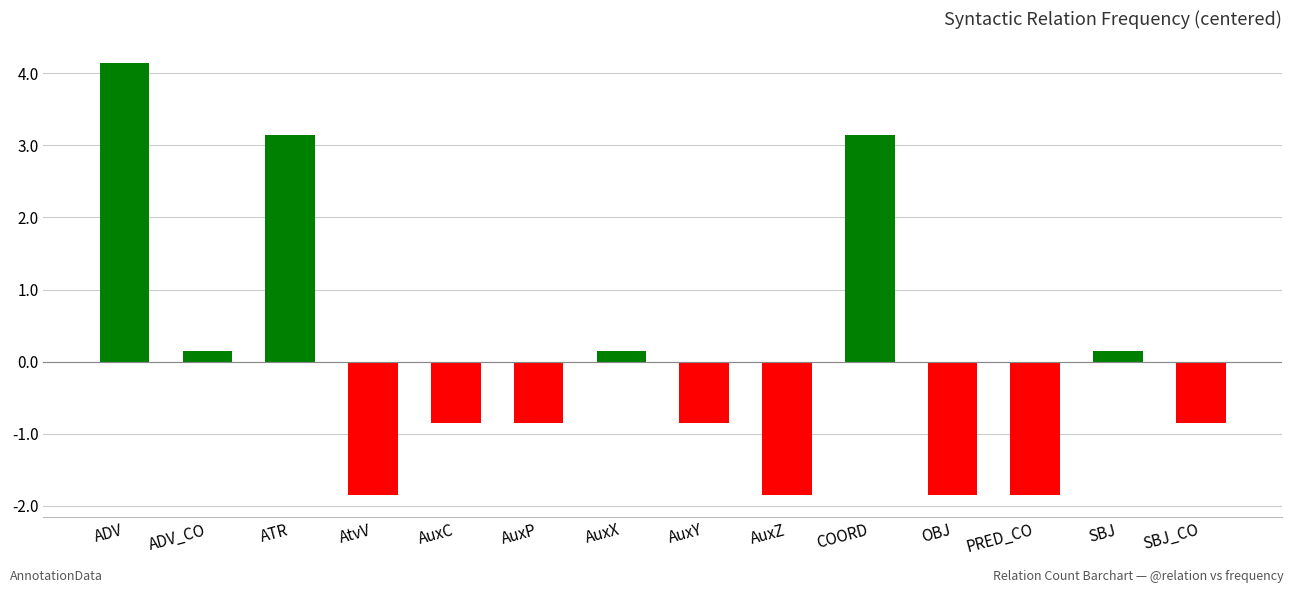

What is the label of the 1st bar from the right?

SBJ_CO